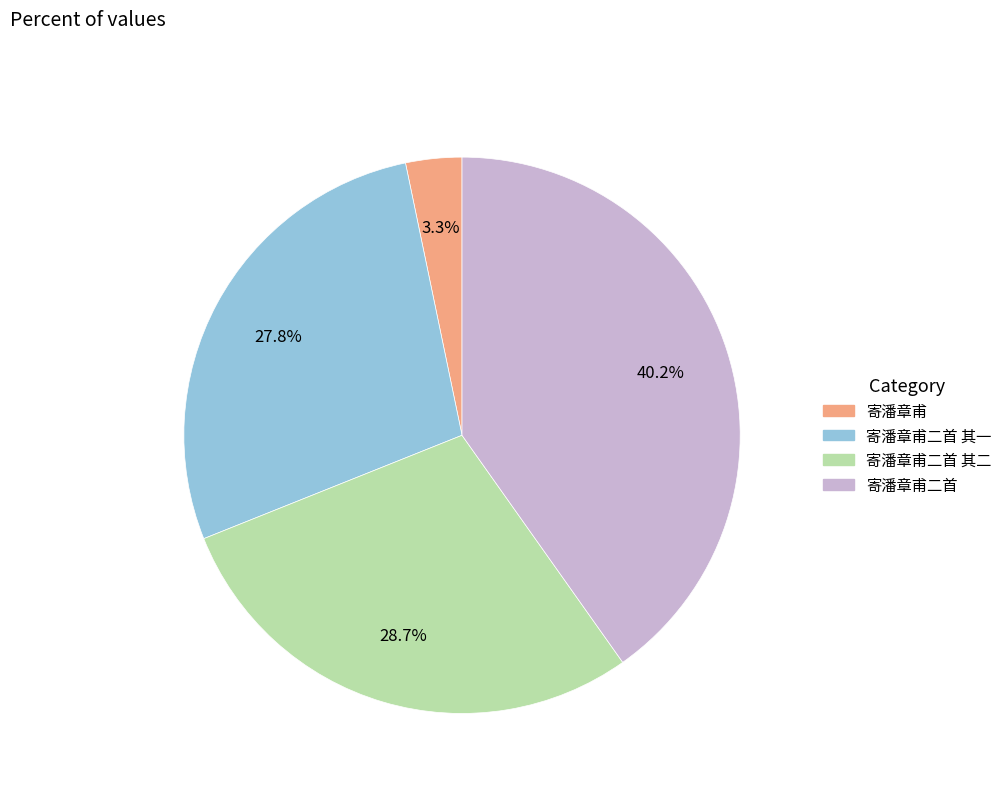

Is there any slice that represents more than half of the pie?

No